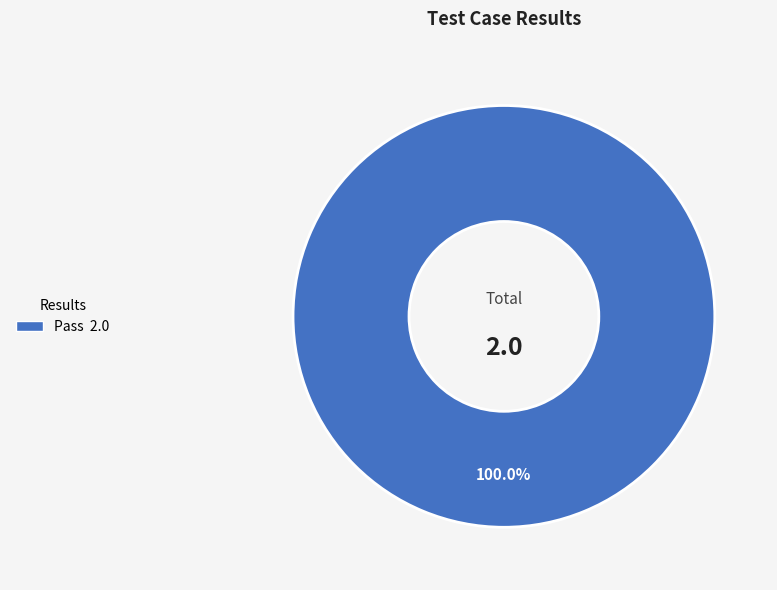

Is there a majority slice in this chart?

Yes